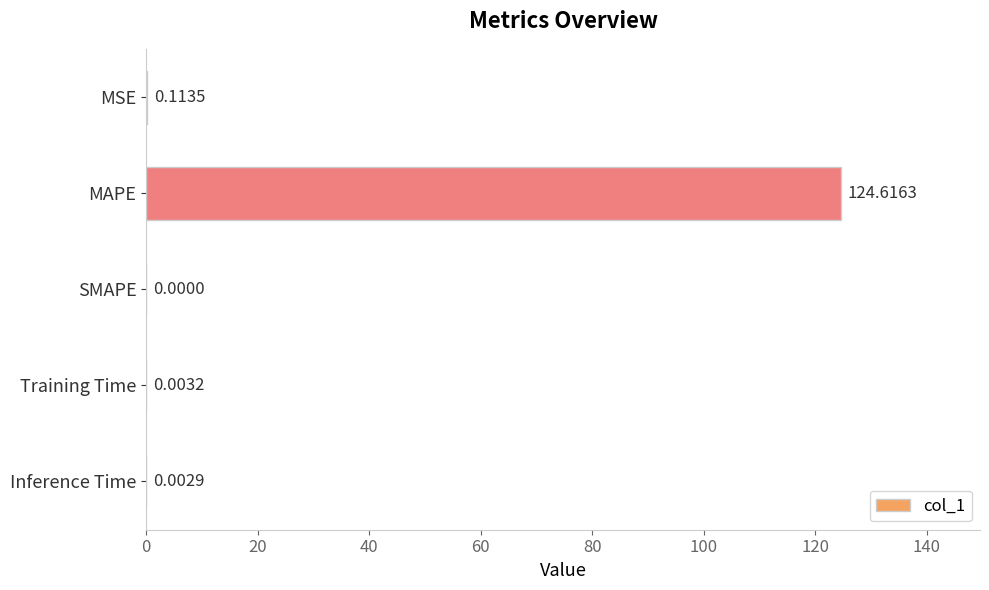

What is the sum of all values?

124.7